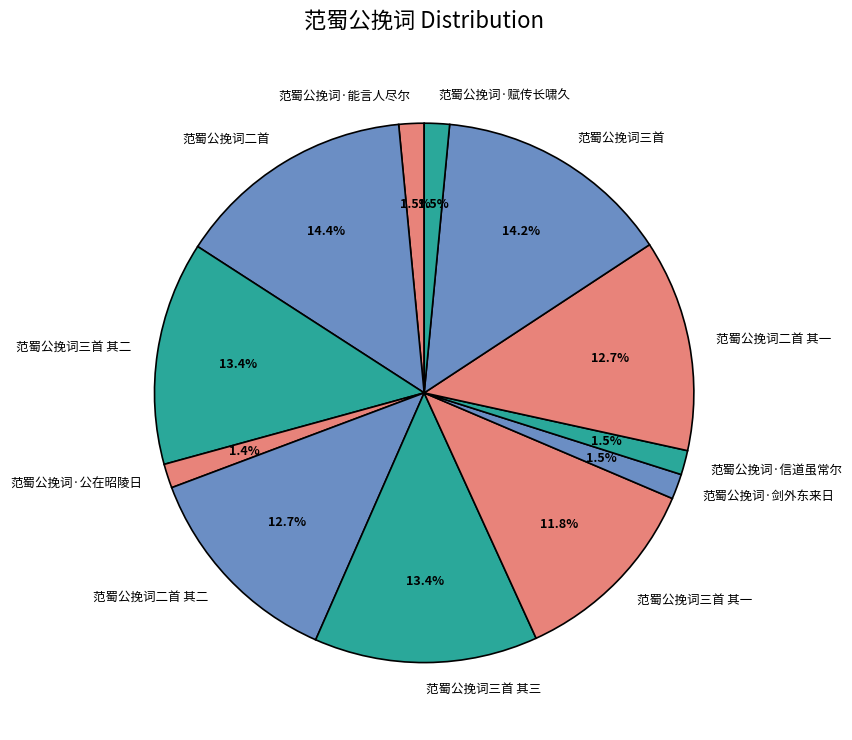

How many segments does this pie chart have?

12